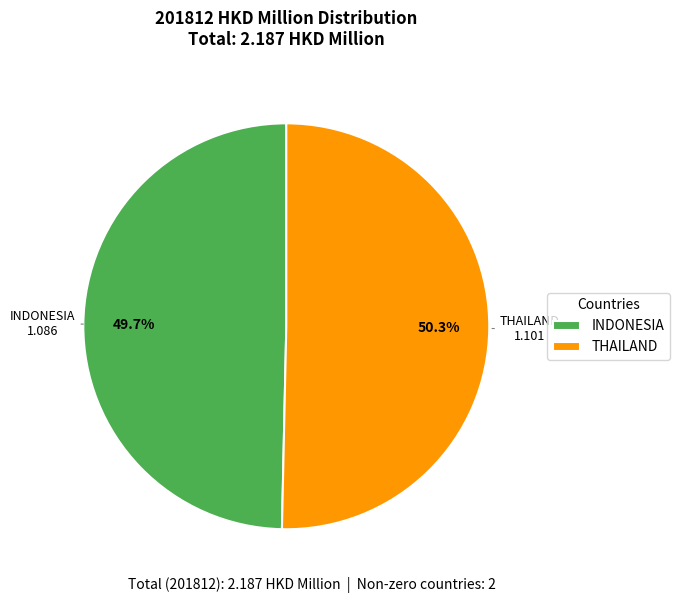

To the nearest percent, what is the difference between the largest and smallest slice percentages?

1%